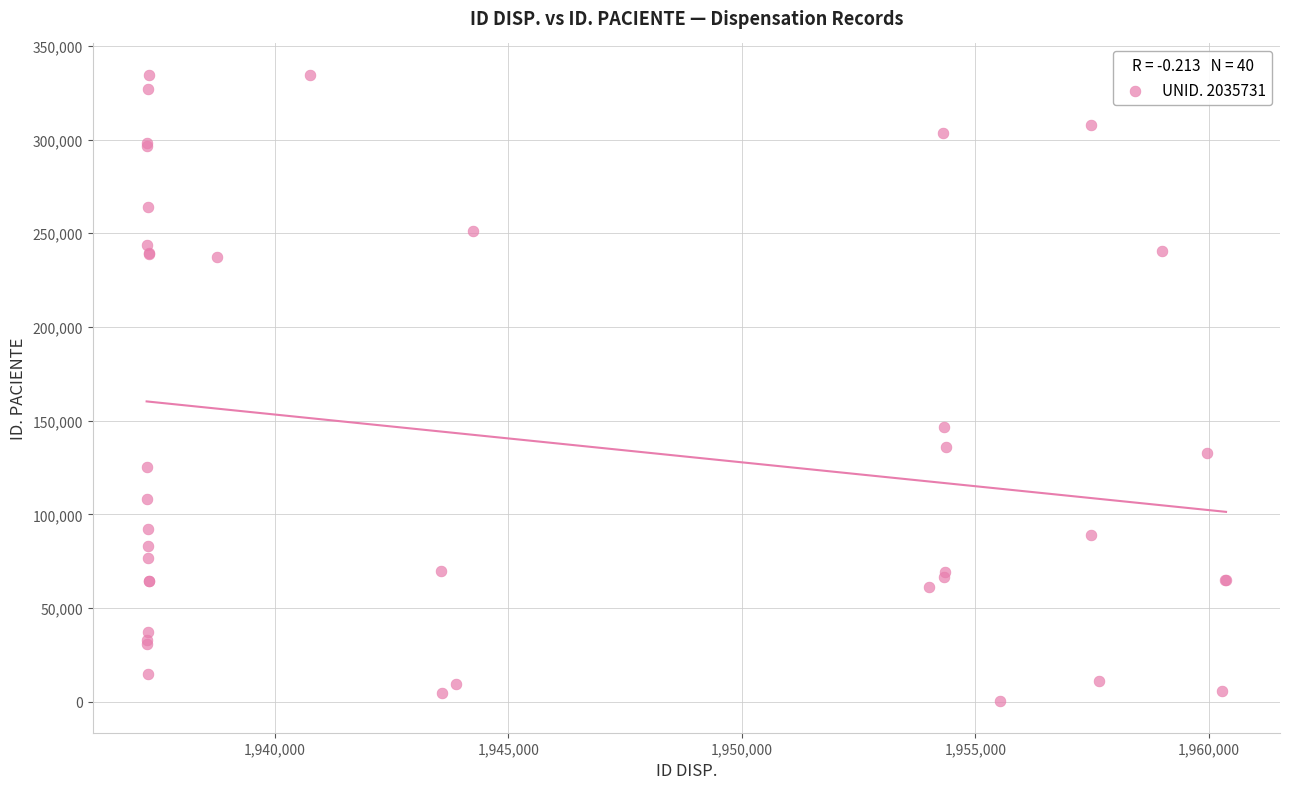

What Y value in the scatter plot is closest to 167388?

146535